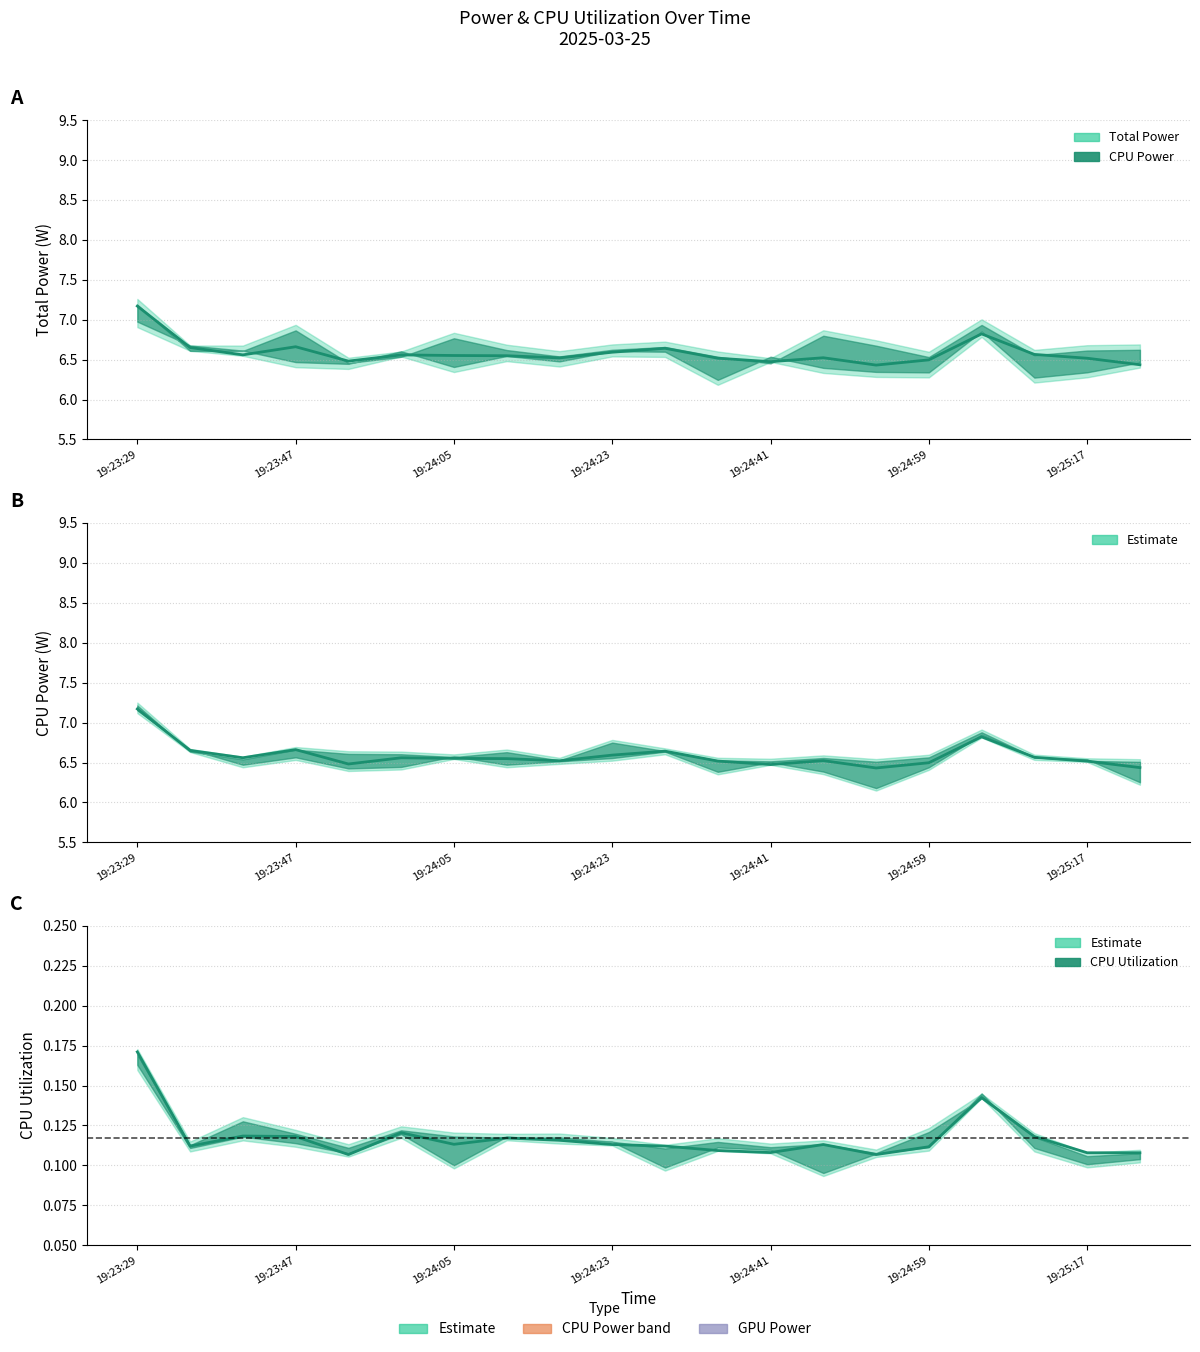

True or false: Total Power (line) has a value of 6.6 at 17.

True